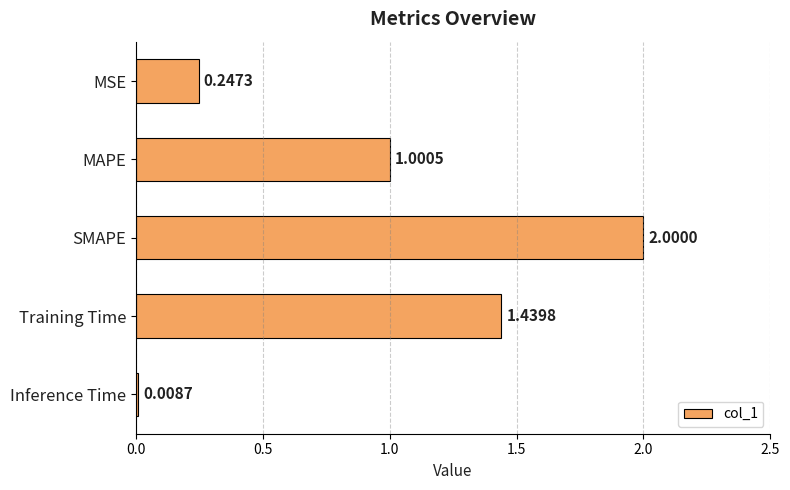

At which label is the value closest to 1?

MAPE